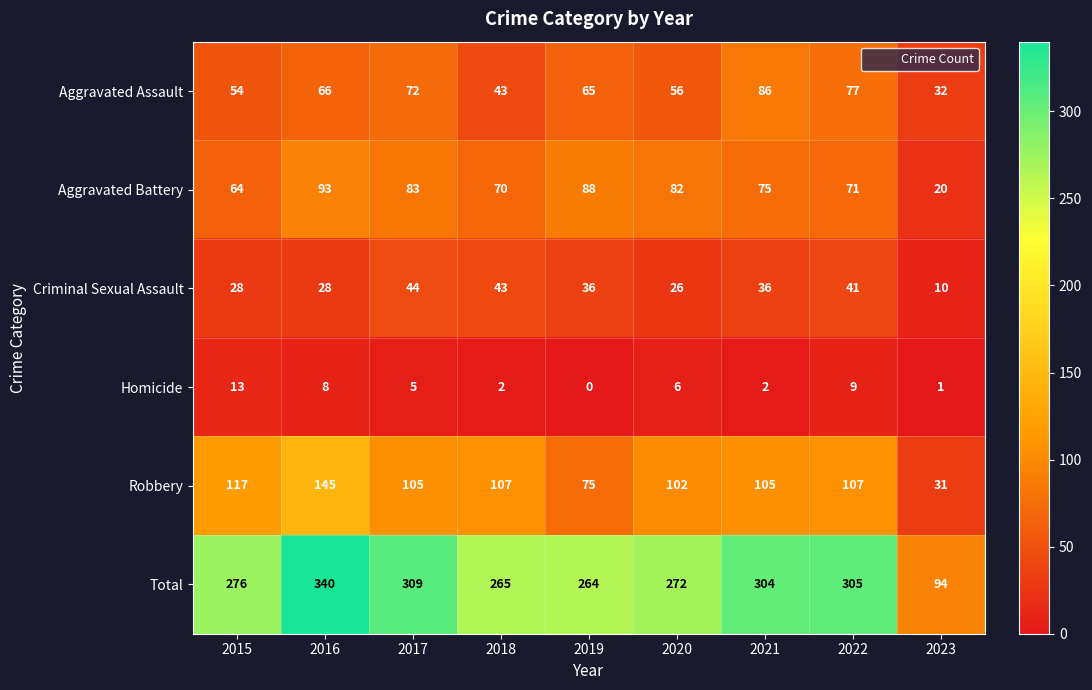

At which category is the sum across all series the highest?

2016